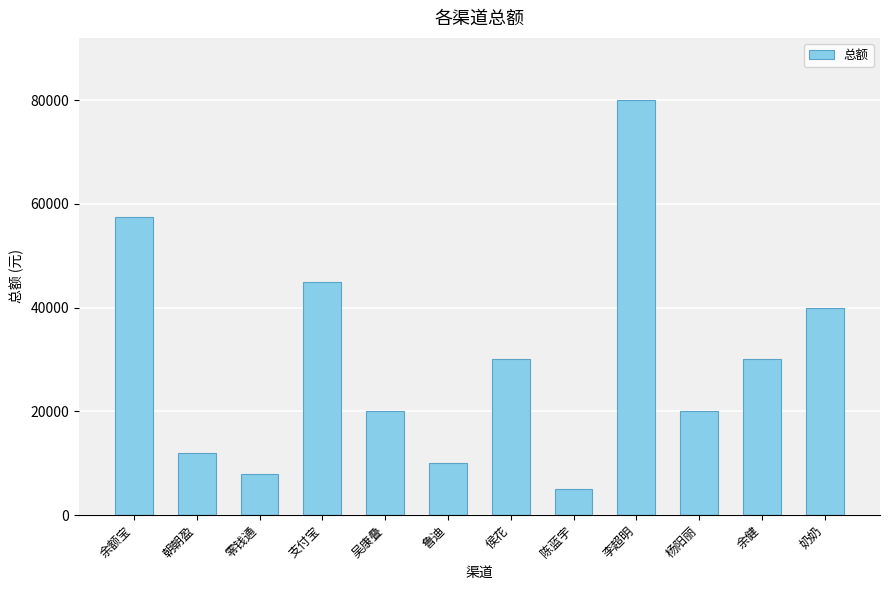

Between 余健 and 李超明, which is larger?

李超明